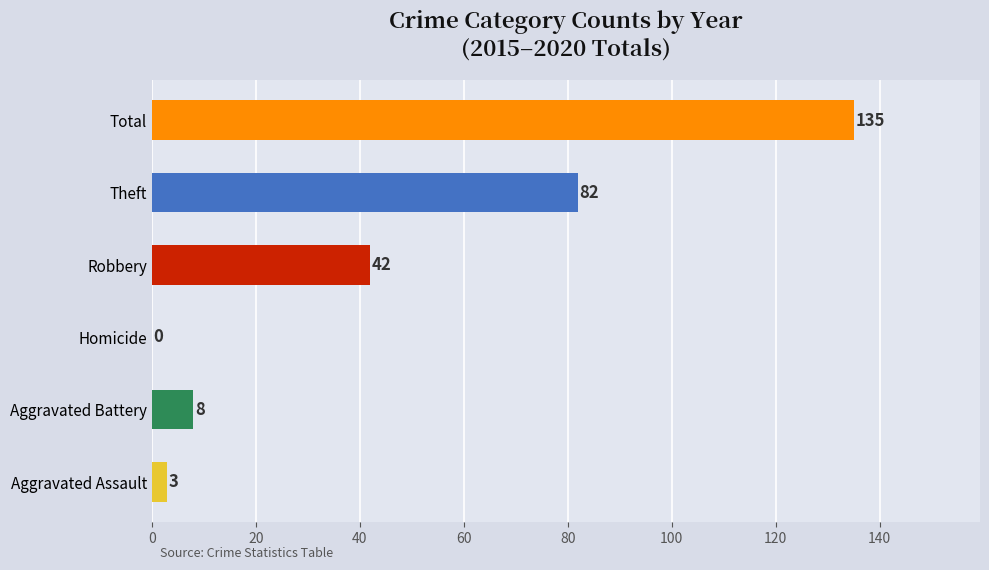

Is it true that the value at Homicide is -77?

False